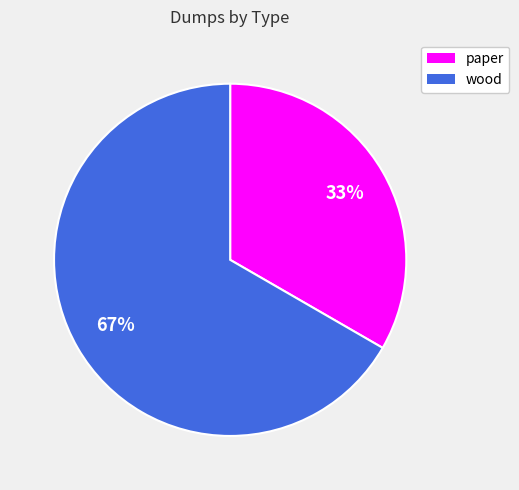

Which has a higher value, wood or paper?

wood